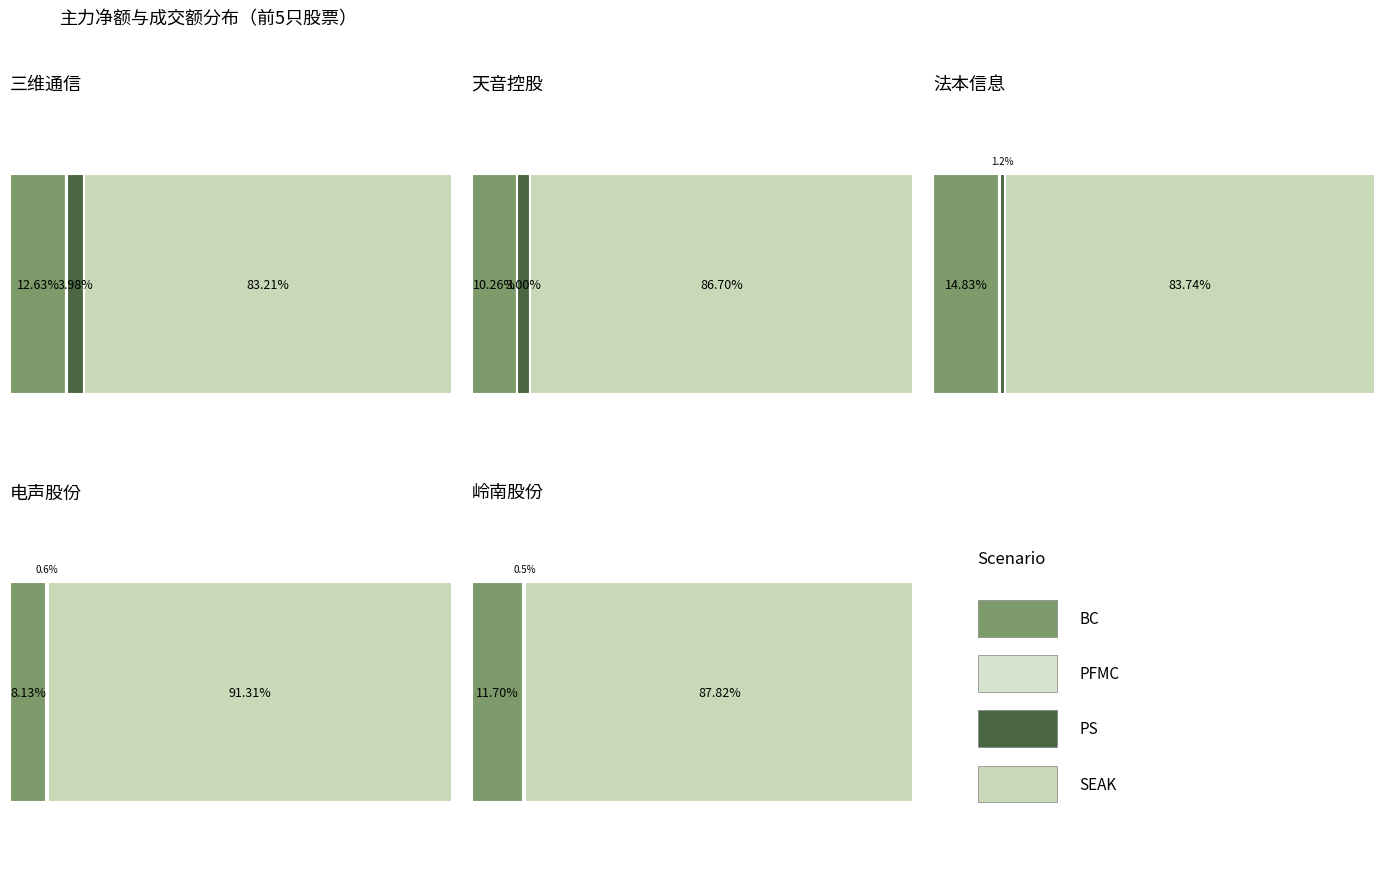

How many values in the BC series exceed 36346909?

2